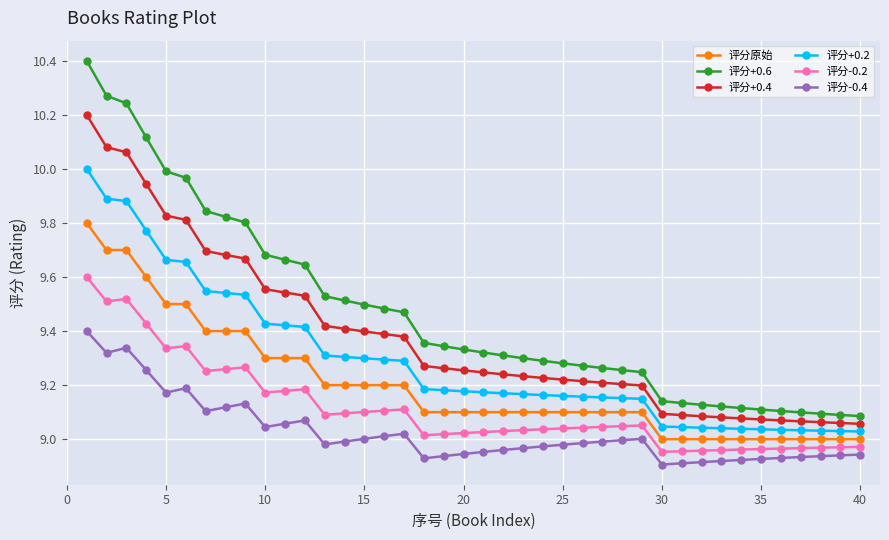

Which series has the largest total across all categories?

评分+0.6